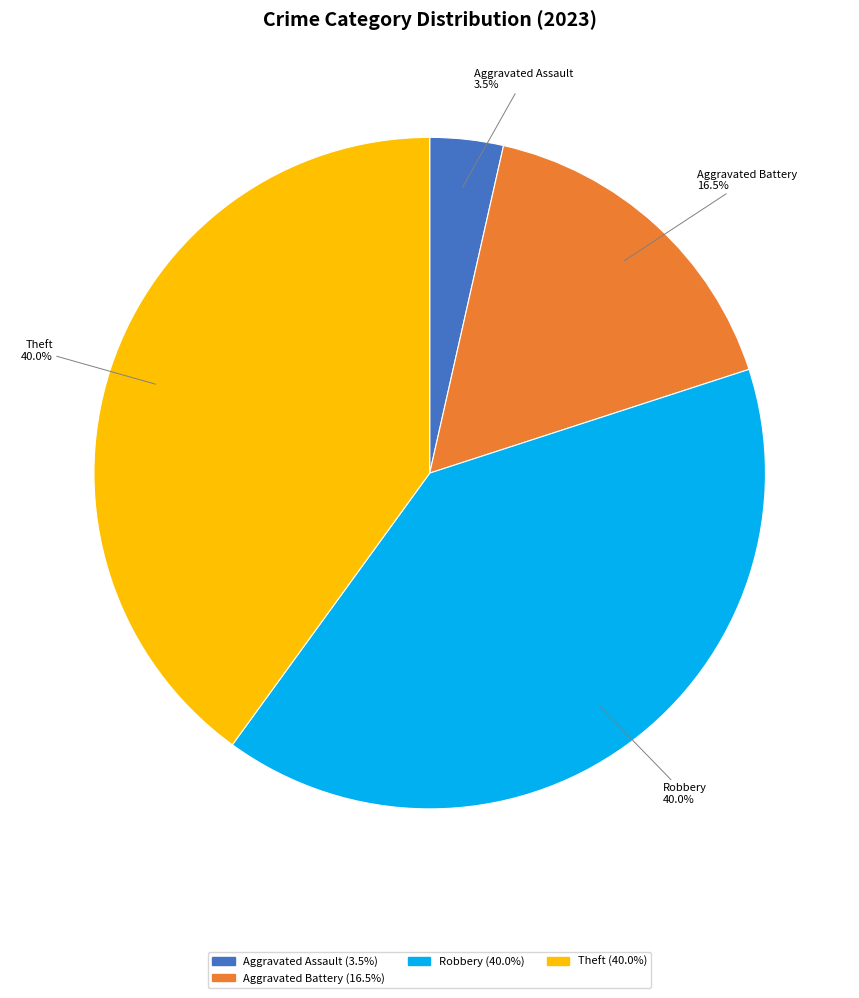

Does any single category account for the majority?

No